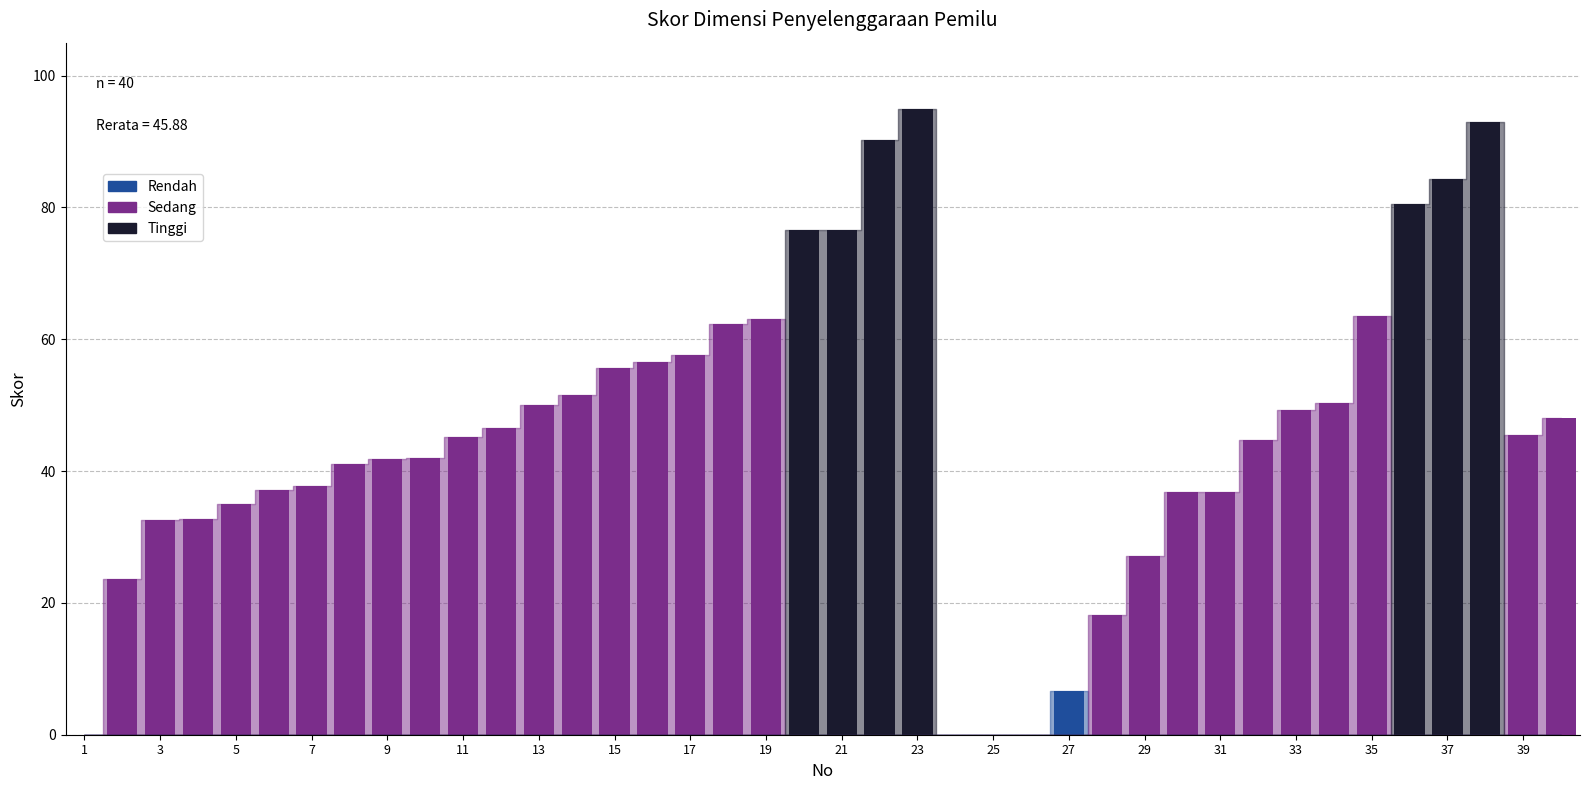

At which category does the chart reach its minimum across all series?

1